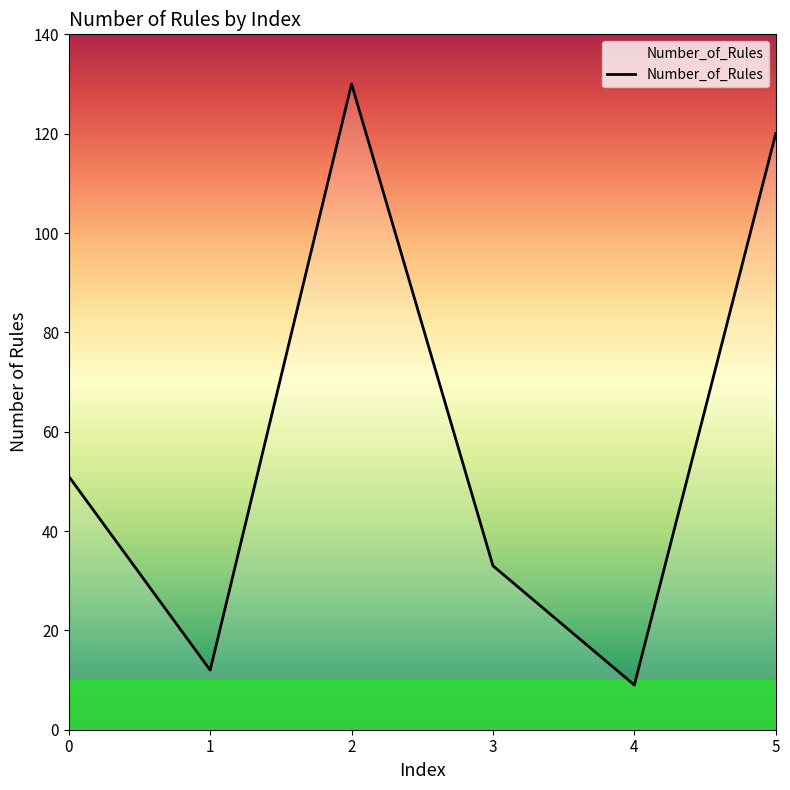

Rank the categories by value from lowest to highest.

4, 1, 3, 0, 5, 2